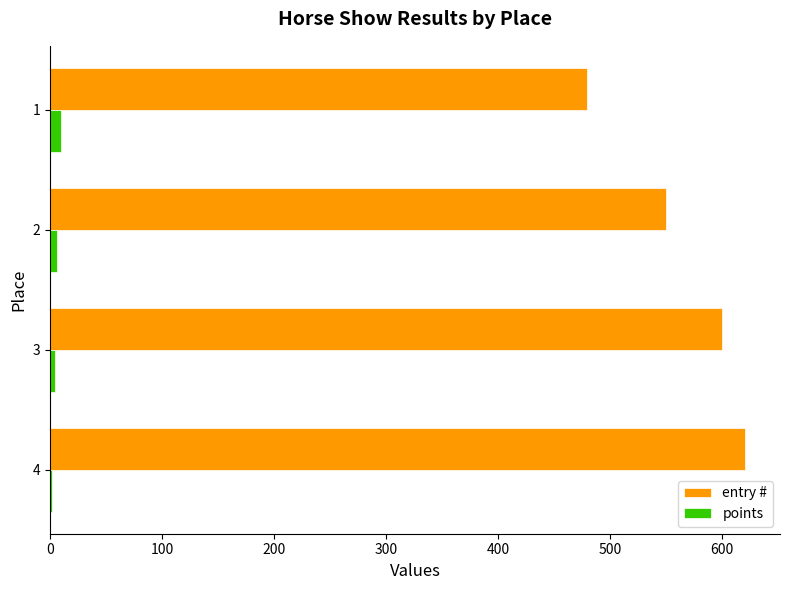

Rank the series by their average value, from lowest to highest.

points, entry #